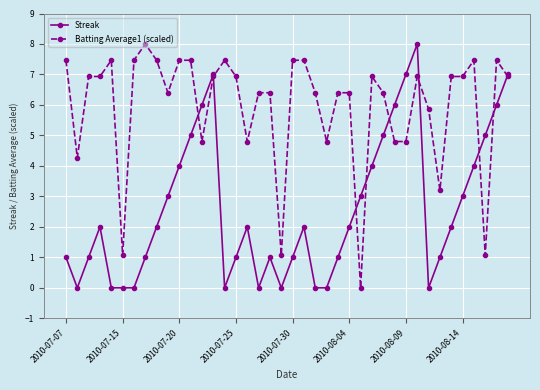

List the series in order of their overall mean, highest first.

Batting Average1 (scaled), Streak